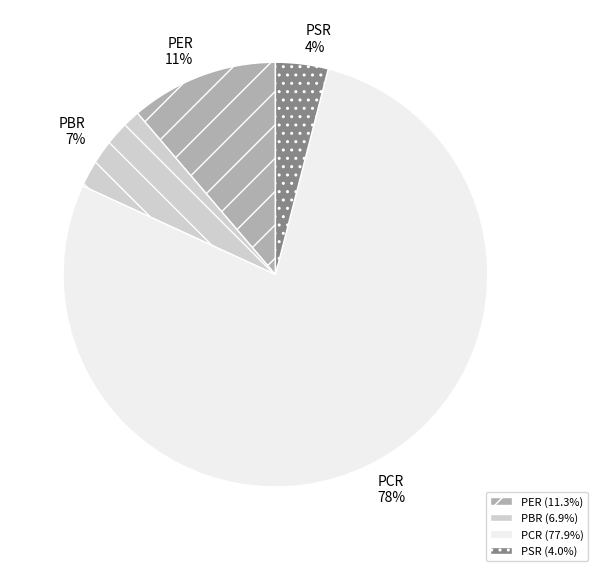

Which has a higher value, PSR or PER?

PER